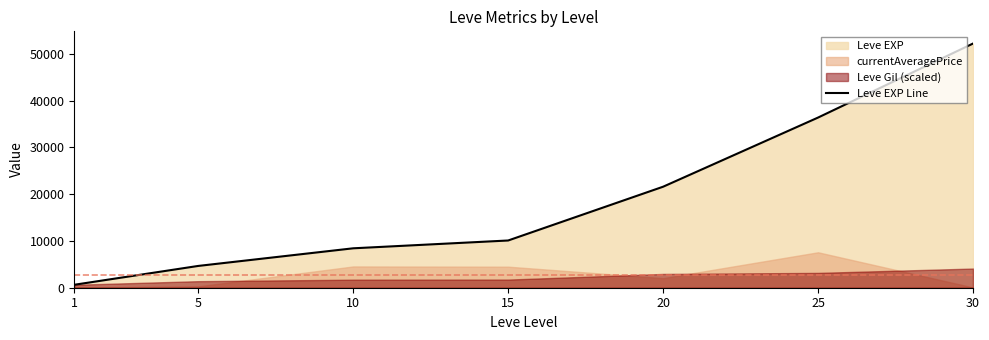

List the labels in order of value, smallest first.

1, 5, 10, 15, 20, 25, 30